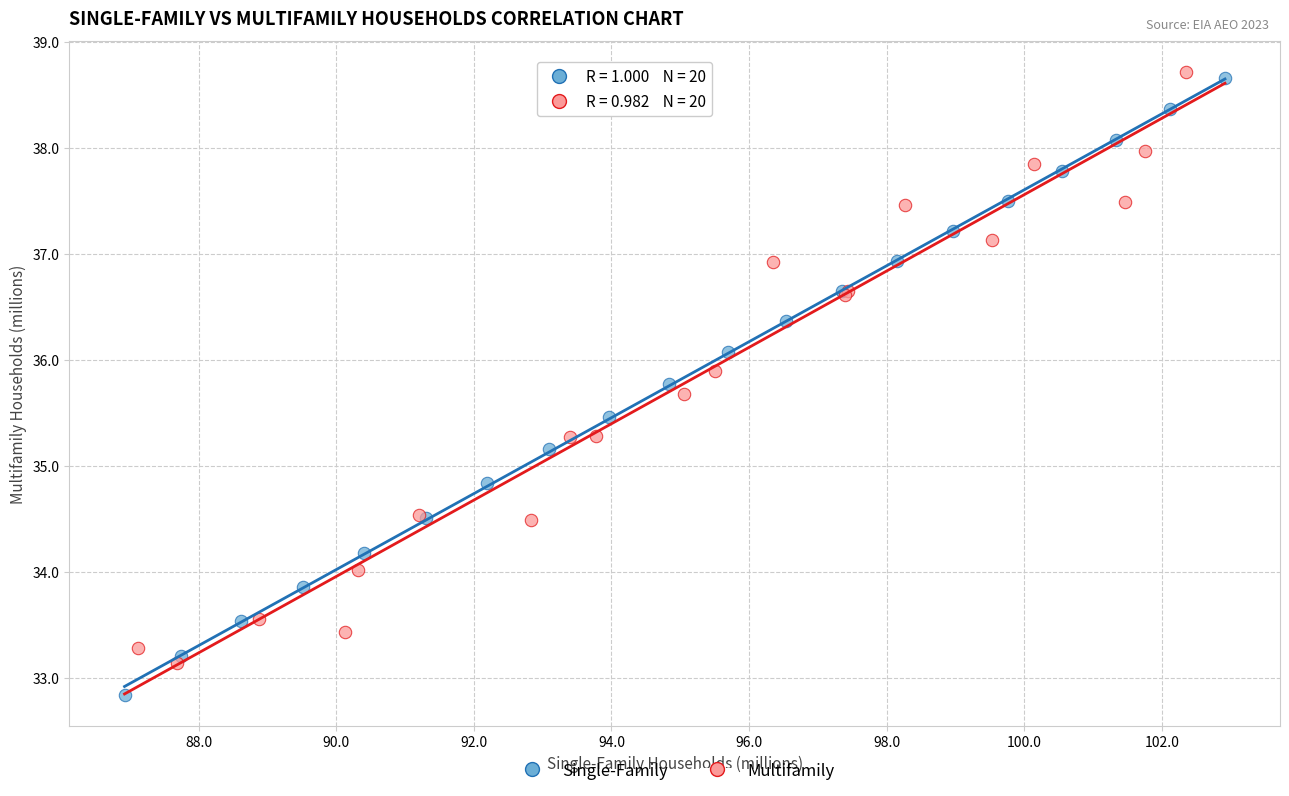

Which series contains the lowest Y value?

Single-Family